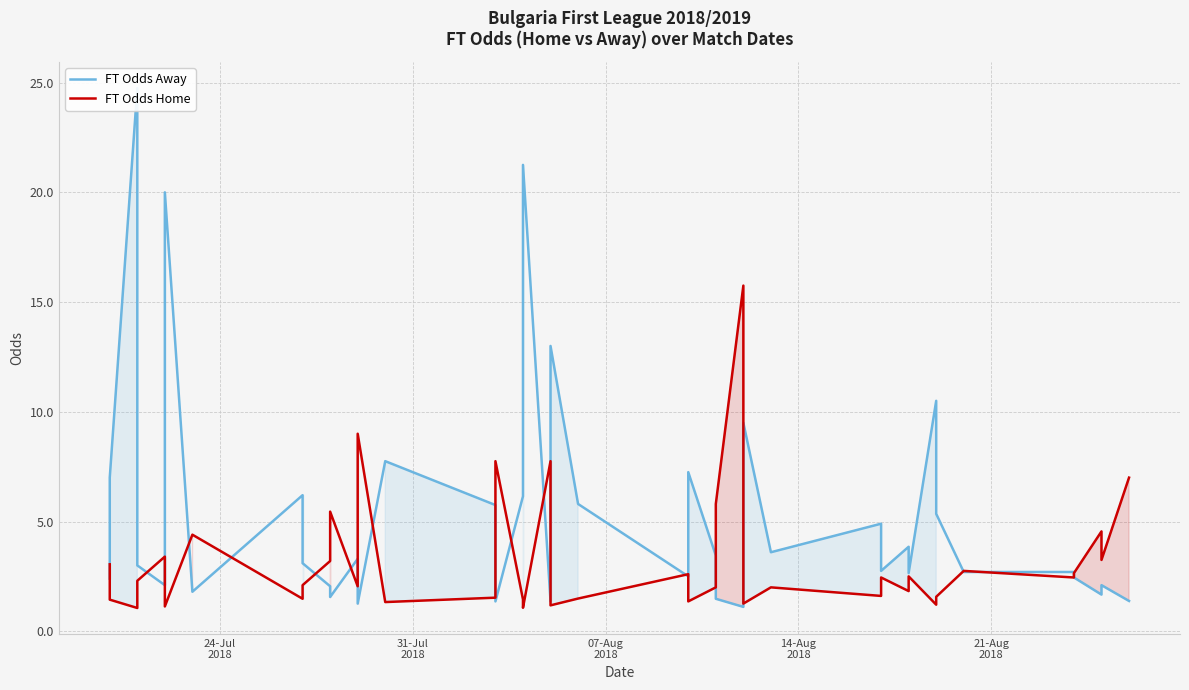

What are all the series names shown in the legend?

FT Odds Away, FT Odds Home